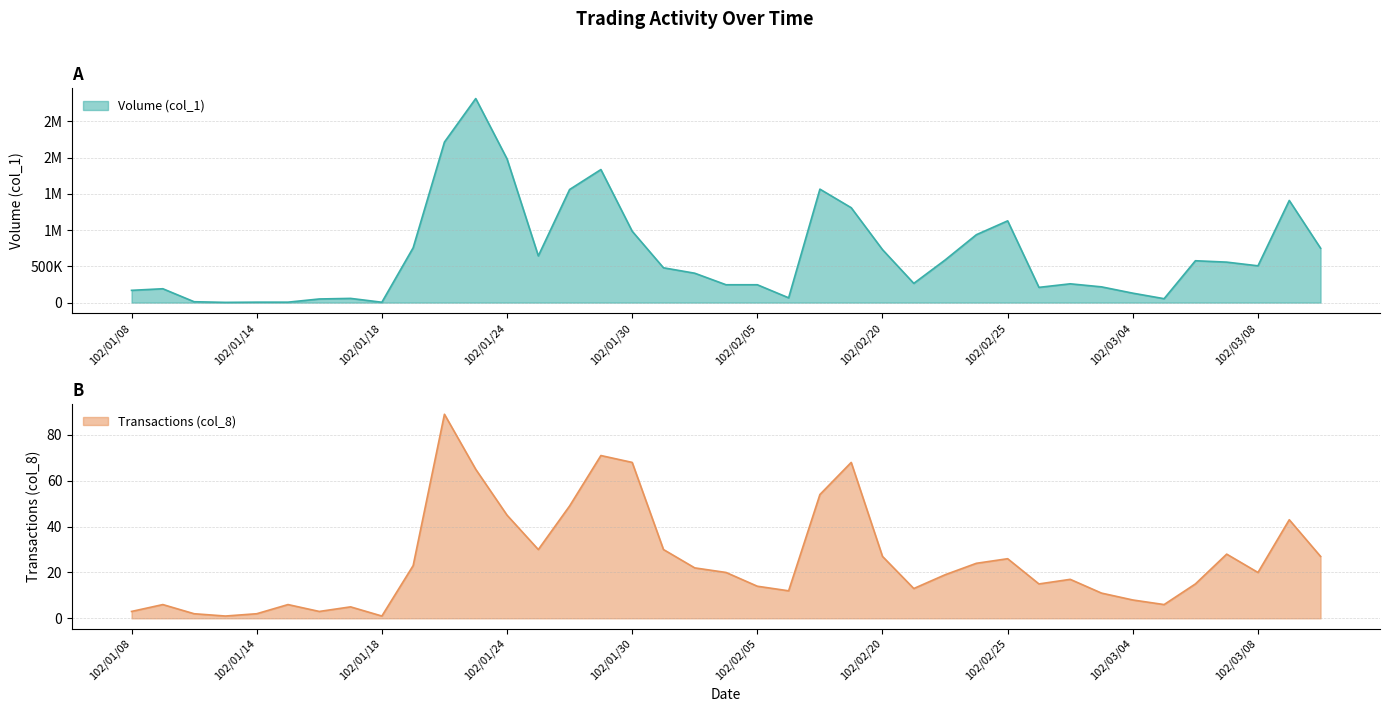

What is the sum of the Transactions (col_8) values at 102/02/25 and 102/03/04?

34